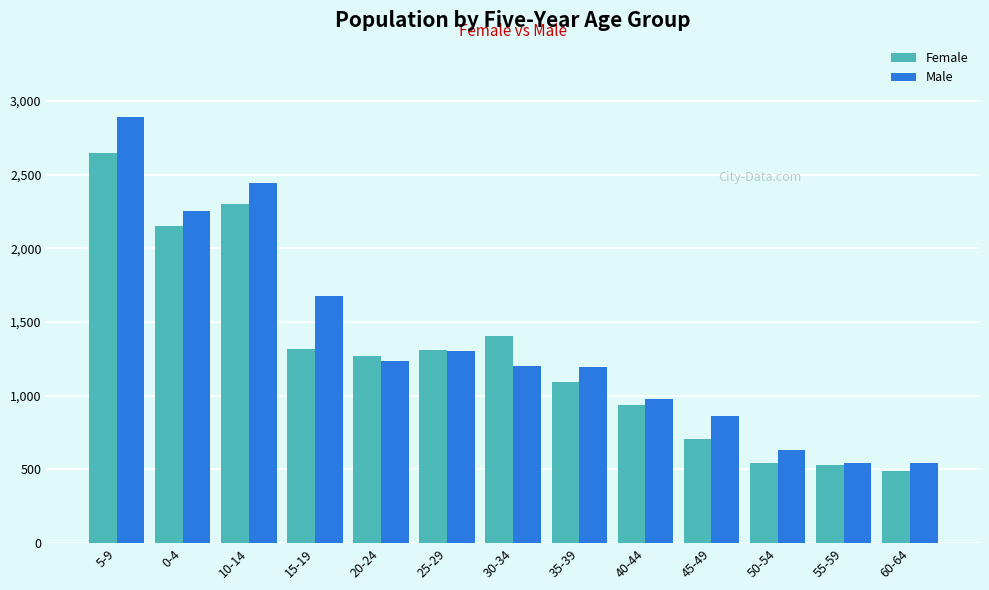

Rank the series by their average value, from lowest to highest.

Female, Male